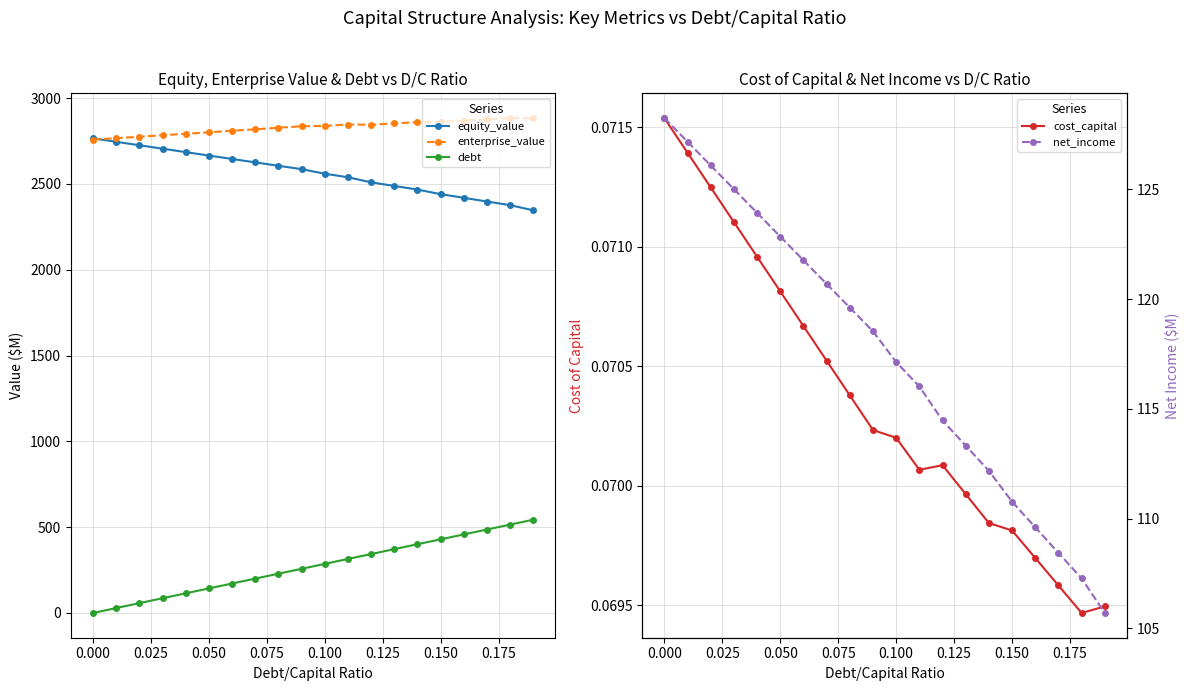

Which series has the widest spread of values?

debt